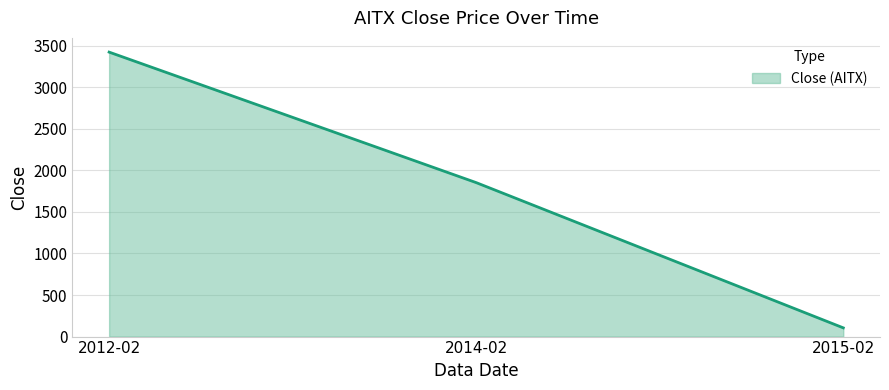

What is the difference between the values at 2012-02 and 2014-02?

1570.4